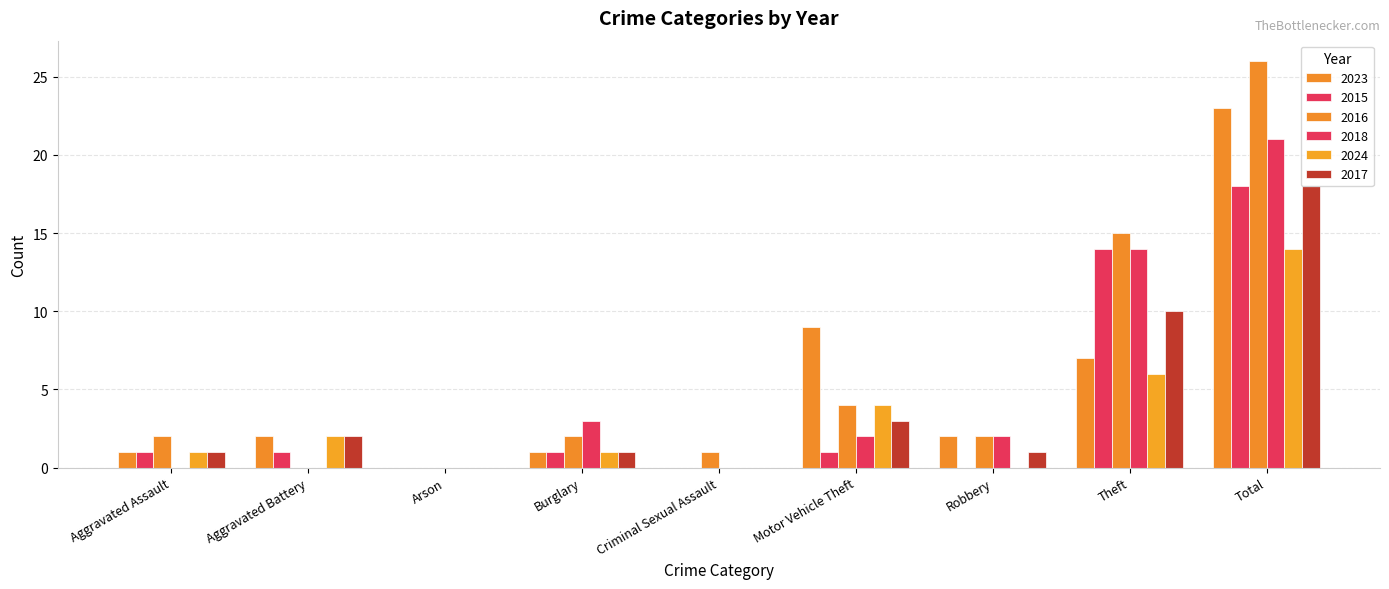

Is it true that 2015 equals 22 at Theft?

False